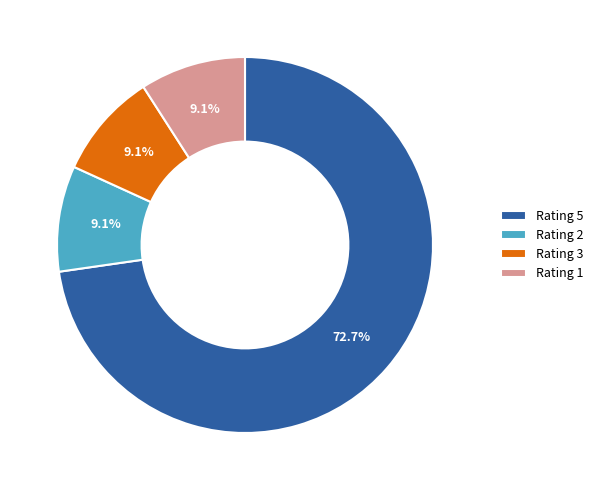

To the nearest percent, what portion does Rating 1 represent?

9%